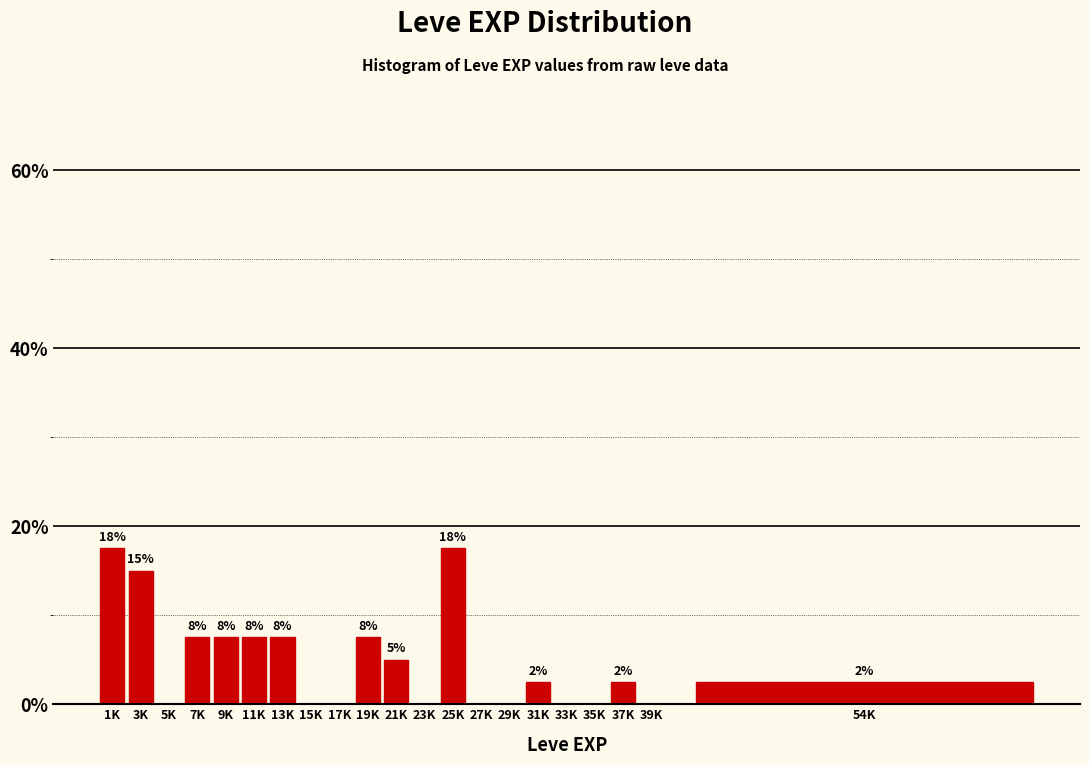

Are the bars horizontal?

No